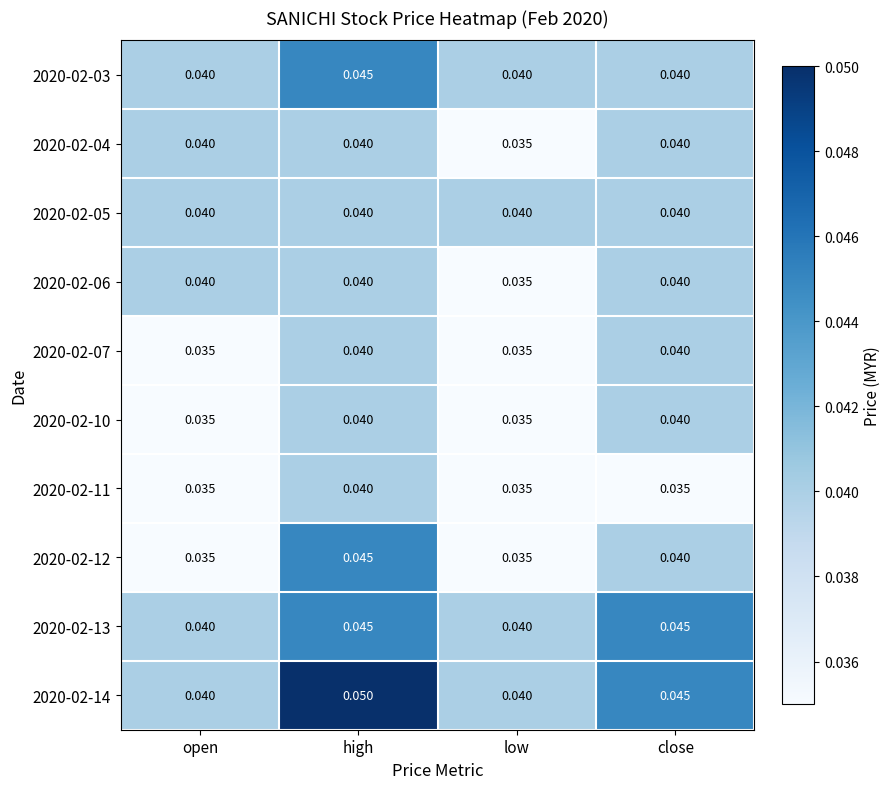

At how many categories does at least one series exceed 0?

4